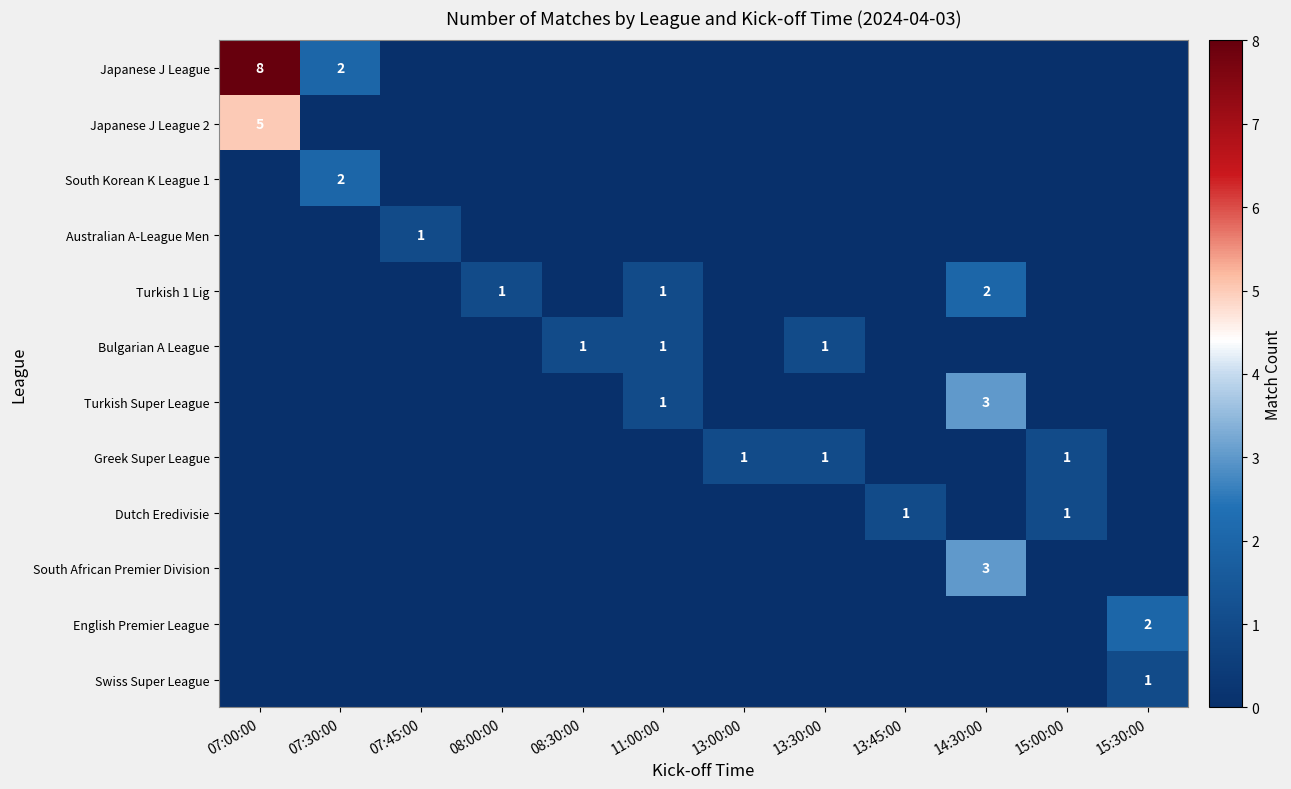

Which label corresponds to the largest value in the chart?

07:00:00